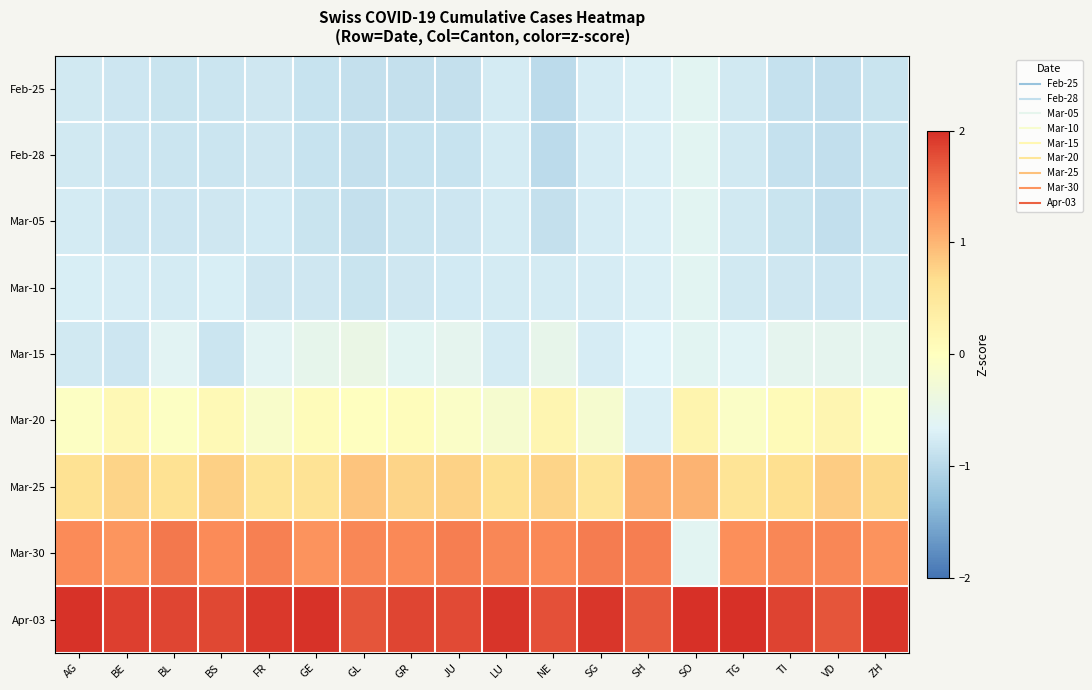

Between BL and GR, which is larger?

BL